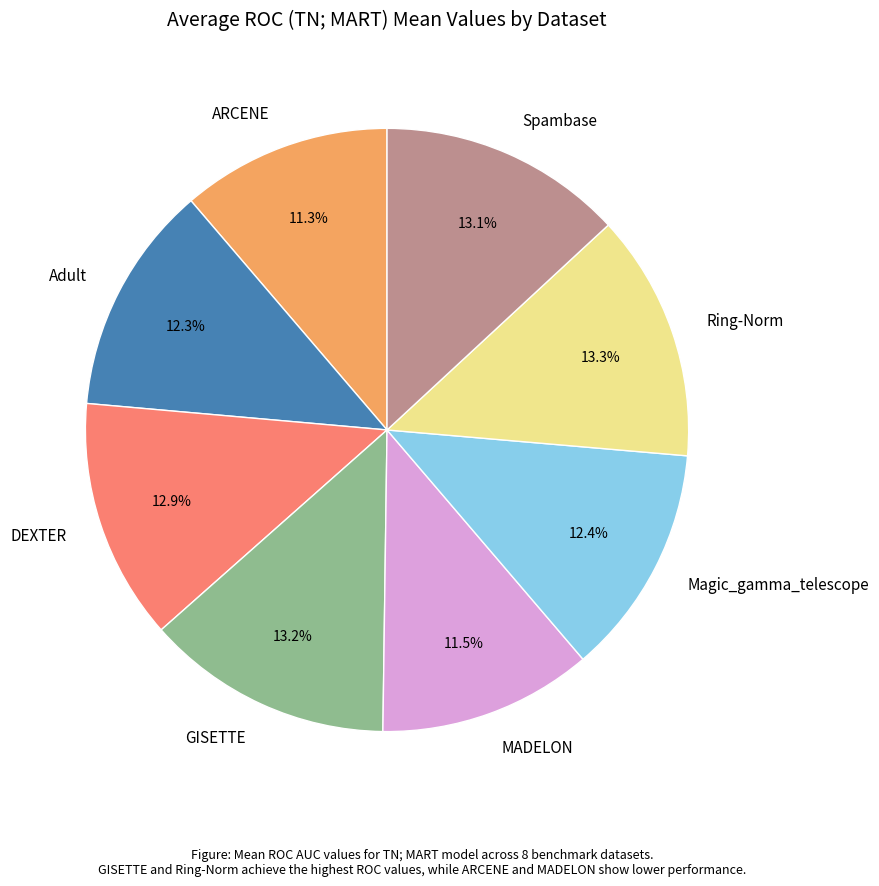

How many segments does this pie chart have?

8